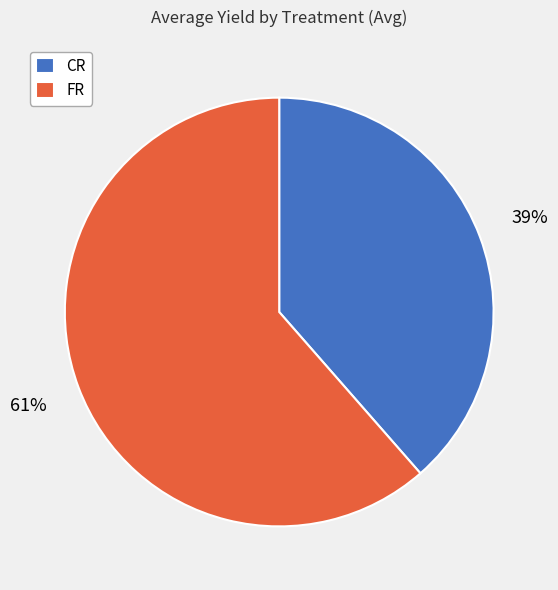

Is FR the majority of the pie?

Yes